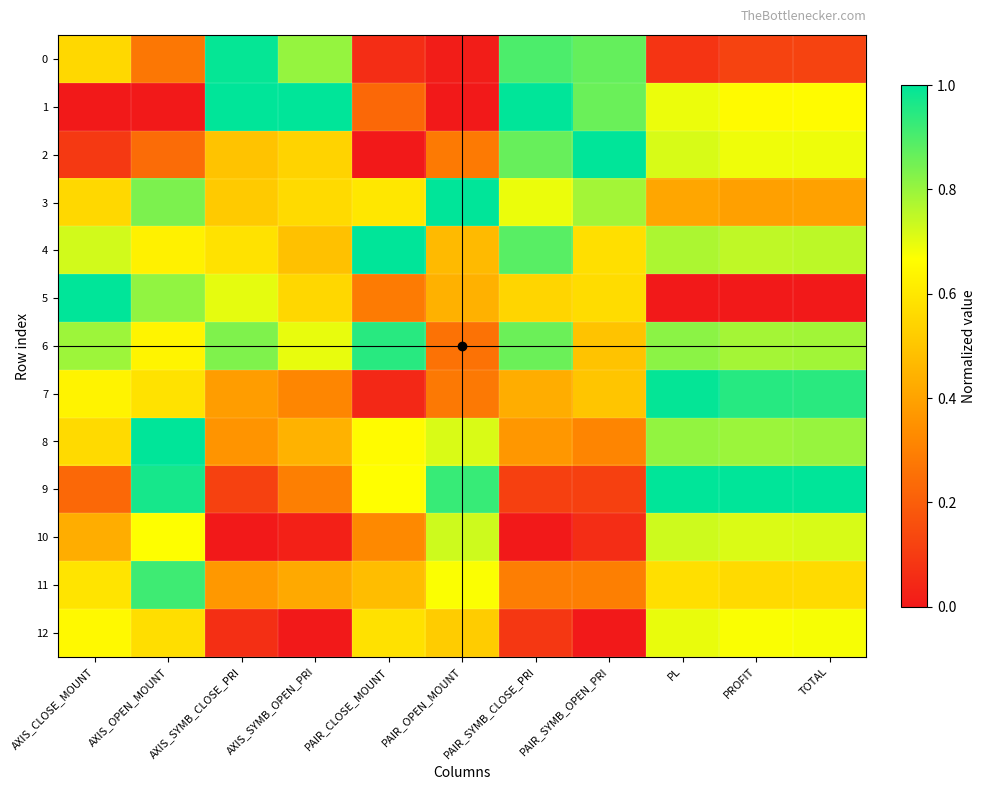

Reading left to right, list all the values displayed in this chart.

0: AXIS_CLOSE_MOUNT=0.6	AXIS_OPEN_MOUNT=0.3	AXIS_SYMB_CLOSE_PRI=1.0	AXIS_SYMB_OPEN_PRI=0.8	PAIR_CLOSE_MOUNT=0.1	PAIR_OPEN_MOUNT=0.0	PAIR_SYMB_CLOSE_PRI=0.9	PAIR_SYMB_OPEN_PRI=0.9	PL=0.1	PROFIT=0.1	TOTAL=0.1
1: AXIS_CLOSE_MOUNT=0.0	AXIS_OPEN_MOUNT=0.0	AXIS_SYMB_CLOSE_PRI=1.0	AXIS_SYMB_OPEN_PRI=1.0	PAIR_CLOSE_MOUNT=0.2	PAIR_OPEN_MOUNT=0.0	PAIR_SYMB_CLOSE_PRI=1.0	PAIR_SYMB_OPEN_PRI=0.9	PL=0.7	PROFIT=0.7	TOTAL=0.7
2: AXIS_CLOSE_MOUNT=0.1	AXIS_OPEN_MOUNT=0.2	AXIS_SYMB_CLOSE_PRI=0.5	AXIS_SYMB_OPEN_PRI=0.5	PAIR_CLOSE_MOUNT=0.0	PAIR_OPEN_MOUNT=0.3	PAIR_SYMB_CLOSE_PRI=0.9	PAIR_SYMB_OPEN_PRI=1.0	PL=0.7	PROFIT=0.7	TOTAL=0.7
3: AXIS_CLOSE_MOUNT=0.6	AXIS_OPEN_MOUNT=0.8	AXIS_SYMB_CLOSE_PRI=0.5	AXIS_SYMB_OPEN_PRI=0.6	PAIR_CLOSE_MOUNT=0.6	PAIR_OPEN_MOUNT=1.0	PAIR_SYMB_CLOSE_PRI=0.7	PAIR_SYMB_OPEN_PRI=0.8	PL=0.4	PROFIT=0.4	TOTAL=0.4
4: AXIS_CLOSE_MOUNT=0.7	AXIS_OPEN_MOUNT=0.6	AXIS_SYMB_CLOSE_PRI=0.6	AXIS_SYMB_OPEN_PRI=0.5	PAIR_CLOSE_MOUNT=1.0	PAIR_OPEN_MOUNT=0.5	PAIR_SYMB_CLOSE_PRI=0.9	PAIR_SYMB_OPEN_PRI=0.6	PL=0.8	PROFIT=0.7	TOTAL=0.8
5: AXIS_CLOSE_MOUNT=1.0	AXIS_OPEN_MOUNT=0.8	AXIS_SYMB_CLOSE_PRI=0.7	AXIS_SYMB_OPEN_PRI=0.6	PAIR_CLOSE_MOUNT=0.3	PAIR_OPEN_MOUNT=0.4	PAIR_SYMB_CLOSE_PRI=0.5	PAIR_SYMB_OPEN_PRI=0.6	PL=0.0	PROFIT=0.0	TOTAL=0.0
6: AXIS_CLOSE_MOUNT=0.8	AXIS_OPEN_MOUNT=0.6	AXIS_SYMB_CLOSE_PRI=0.8	AXIS_SYMB_OPEN_PRI=0.7	PAIR_CLOSE_MOUNT=0.9	PAIR_OPEN_MOUNT=0.3	PAIR_SYMB_CLOSE_PRI=0.9	PAIR_SYMB_OPEN_PRI=0.5	PL=0.8	PROFIT=0.8	TOTAL=0.8
7: AXIS_CLOSE_MOUNT=0.6	AXIS_OPEN_MOUNT=0.6	AXIS_SYMB_CLOSE_PRI=0.4	AXIS_SYMB_OPEN_PRI=0.3	PAIR_CLOSE_MOUNT=0.0	PAIR_OPEN_MOUNT=0.3	PAIR_SYMB_CLOSE_PRI=0.4	PAIR_SYMB_OPEN_PRI=0.5	PL=1.0	PROFIT=0.9	TOTAL=0.9
8: AXIS_CLOSE_MOUNT=0.6	AXIS_OPEN_MOUNT=1.0	AXIS_SYMB_CLOSE_PRI=0.4	AXIS_SYMB_OPEN_PRI=0.4	PAIR_CLOSE_MOUNT=0.7	PAIR_OPEN_MOUNT=0.7	PAIR_SYMB_CLOSE_PRI=0.4	PAIR_SYMB_OPEN_PRI=0.3	PL=0.8	PROFIT=0.8	TOTAL=0.8
9: AXIS_CLOSE_MOUNT=0.2	AXIS_OPEN_MOUNT=1.0	AXIS_SYMB_CLOSE_PRI=0.1	AXIS_SYMB_OPEN_PRI=0.3	PAIR_CLOSE_MOUNT=0.7	PAIR_OPEN_MOUNT=0.9	PAIR_SYMB_CLOSE_PRI=0.1	PAIR_SYMB_OPEN_PRI=0.1	PL=1.0	PROFIT=1.0	TOTAL=1.0
10: AXIS_CLOSE_MOUNT=0.4	AXIS_OPEN_MOUNT=0.7	AXIS_SYMB_CLOSE_PRI=0.0	AXIS_SYMB_OPEN_PRI=0.0	PAIR_CLOSE_MOUNT=0.3	PAIR_OPEN_MOUNT=0.7	PAIR_SYMB_CLOSE_PRI=0.0	PAIR_SYMB_OPEN_PRI=0.1	PL=0.7	PROFIT=0.7	TOTAL=0.7
11: AXIS_CLOSE_MOUNT=0.6	AXIS_OPEN_MOUNT=0.9	AXIS_SYMB_CLOSE_PRI=0.4	AXIS_SYMB_OPEN_PRI=0.4	PAIR_CLOSE_MOUNT=0.5	PAIR_OPEN_MOUNT=0.7	PAIR_SYMB_CLOSE_PRI=0.3	PAIR_SYMB_OPEN_PRI=0.3	PL=0.6	PROFIT=0.6	TOTAL=0.6
12: AXIS_CLOSE_MOUNT=0.7	AXIS_OPEN_MOUNT=0.6	AXIS_SYMB_CLOSE_PRI=0.1	AXIS_SYMB_OPEN_PRI=0.0	PAIR_CLOSE_MOUNT=0.6	PAIR_OPEN_MOUNT=0.5	PAIR_SYMB_CLOSE_PRI=0.1	PAIR_SYMB_OPEN_PRI=0.0	PL=0.7	PROFIT=0.7	TOTAL=0.7